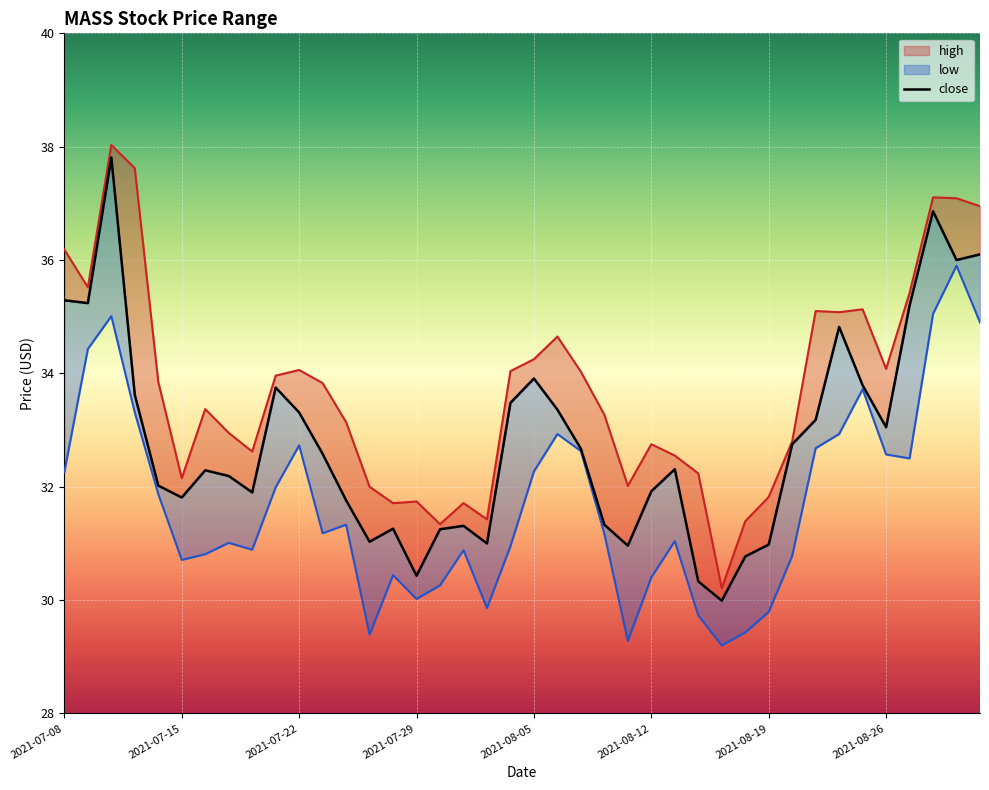

What is the minimum value for low?

29.2